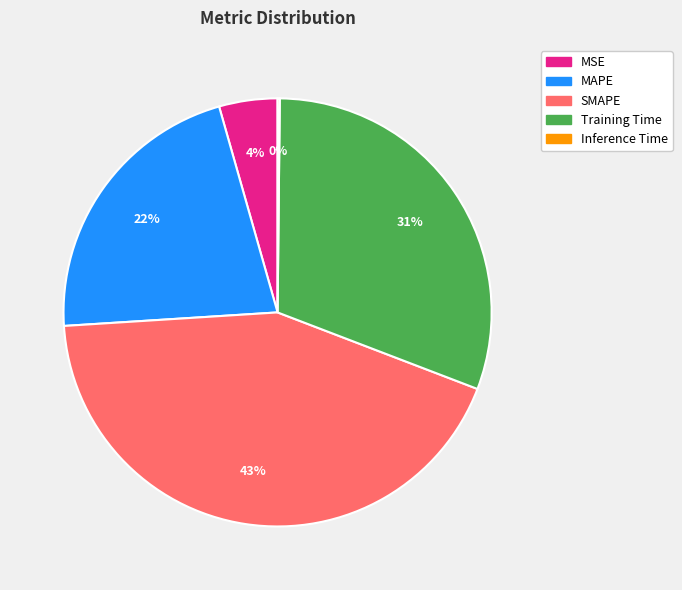

To the nearest percent, what percentage of the pie is MSE?

4%